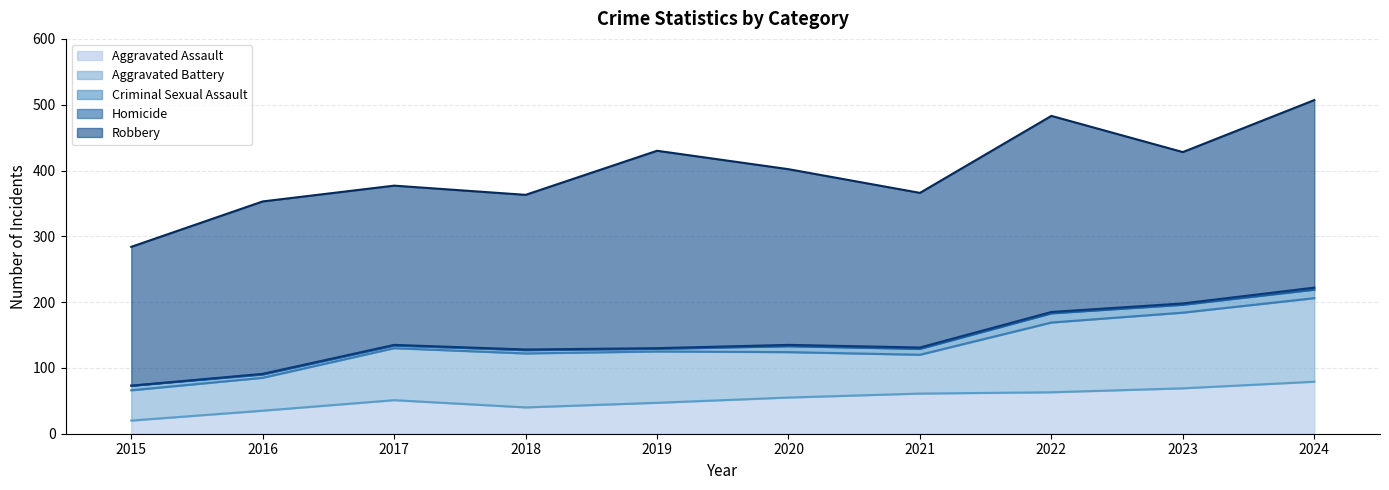

List the labels in order of Robbery value, smallest first.

2015, 2023, 2018, 2021, 2017, 2016, 2020, 2024, 2022, 2019